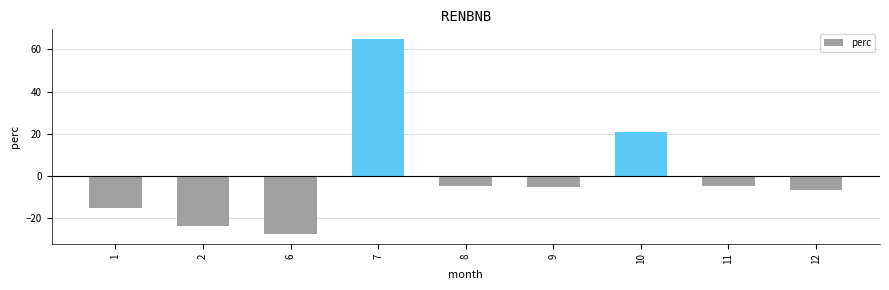

At which category does the chart reach its minimum across all series?

6